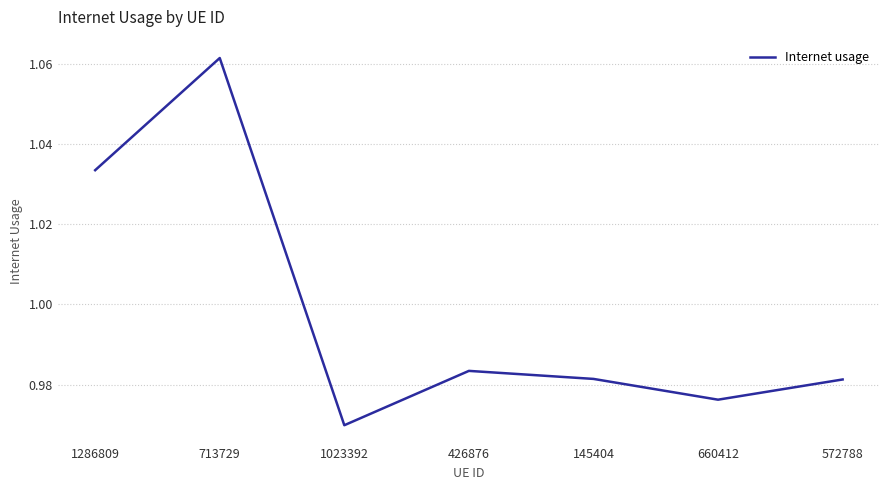

What position from the left is 1023392?

3